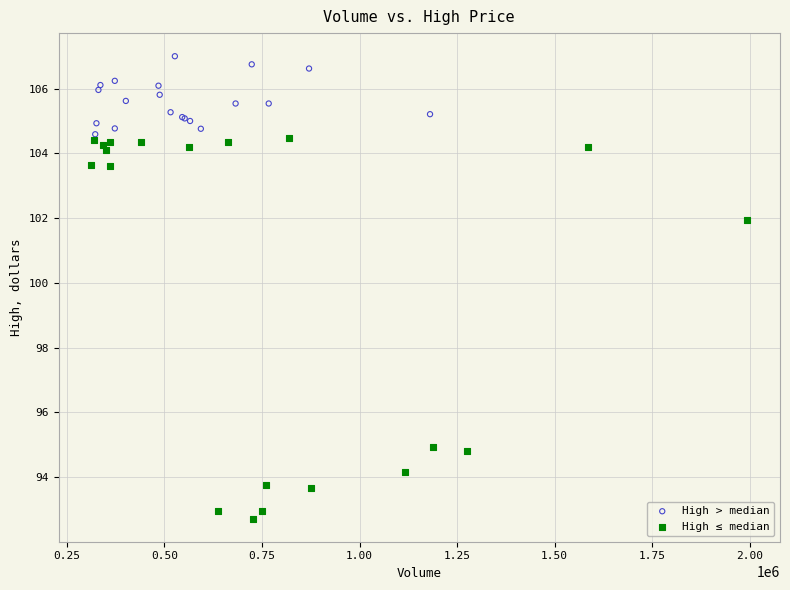

Which series contains the lowest Y value?

High ≤ median